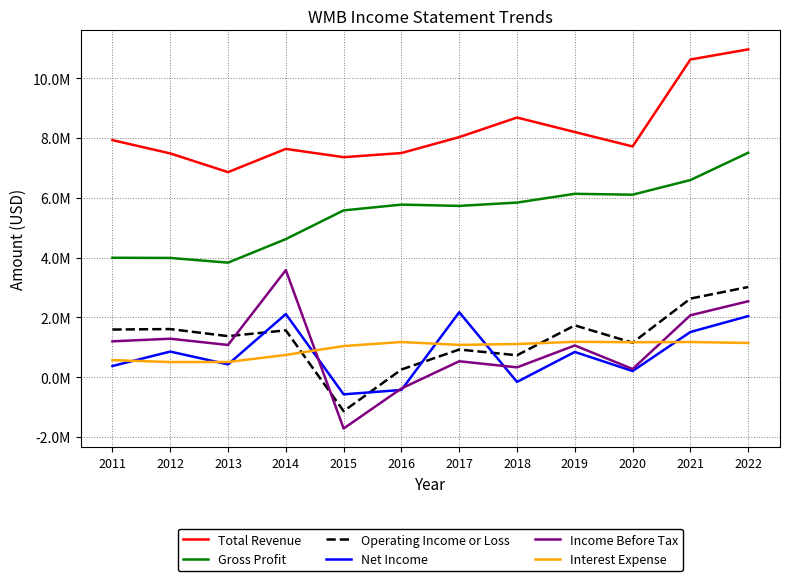

In Total Revenue, how many points are higher than both neighbors (excluding endpoints)?

2